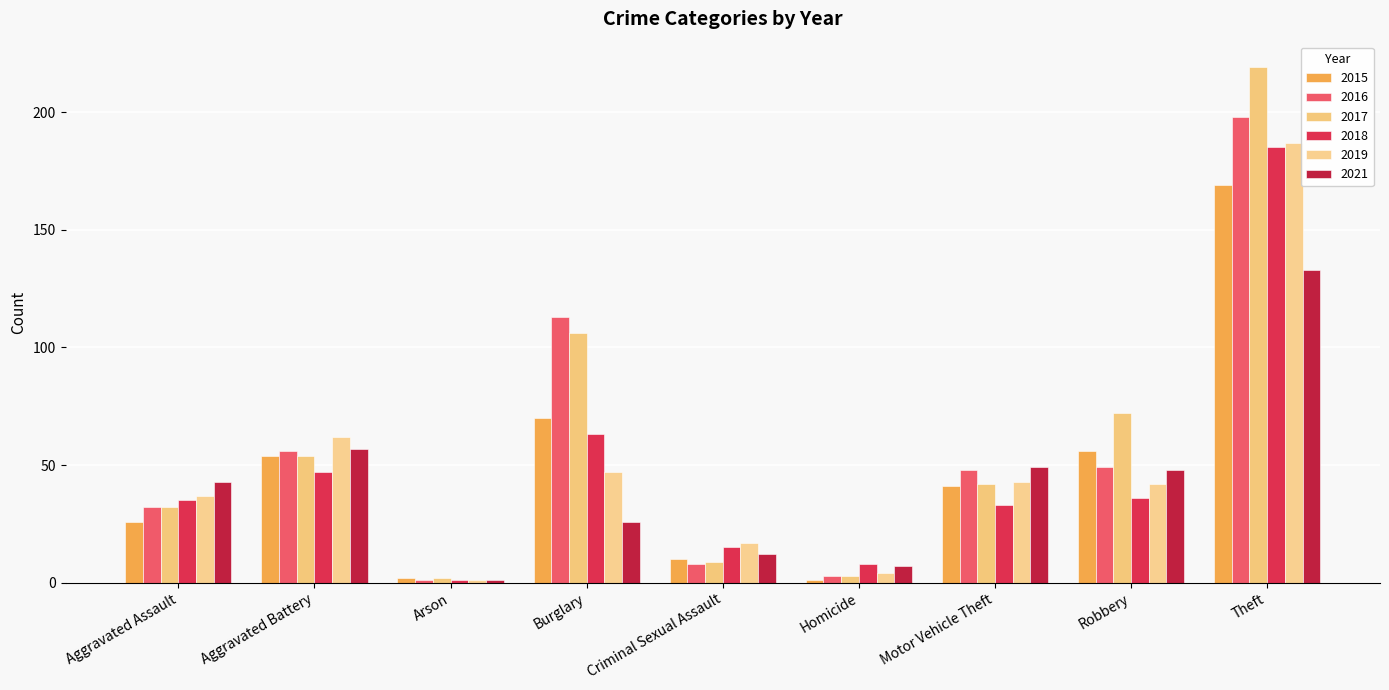

Which has a higher value, Arson or Theft?

Theft